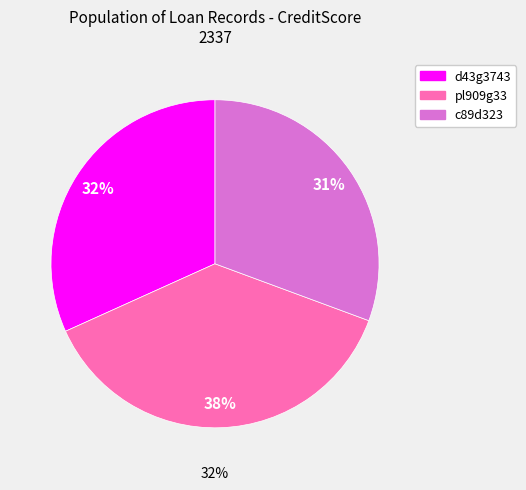

Does pl909g33 account for over 50% of the chart?

No